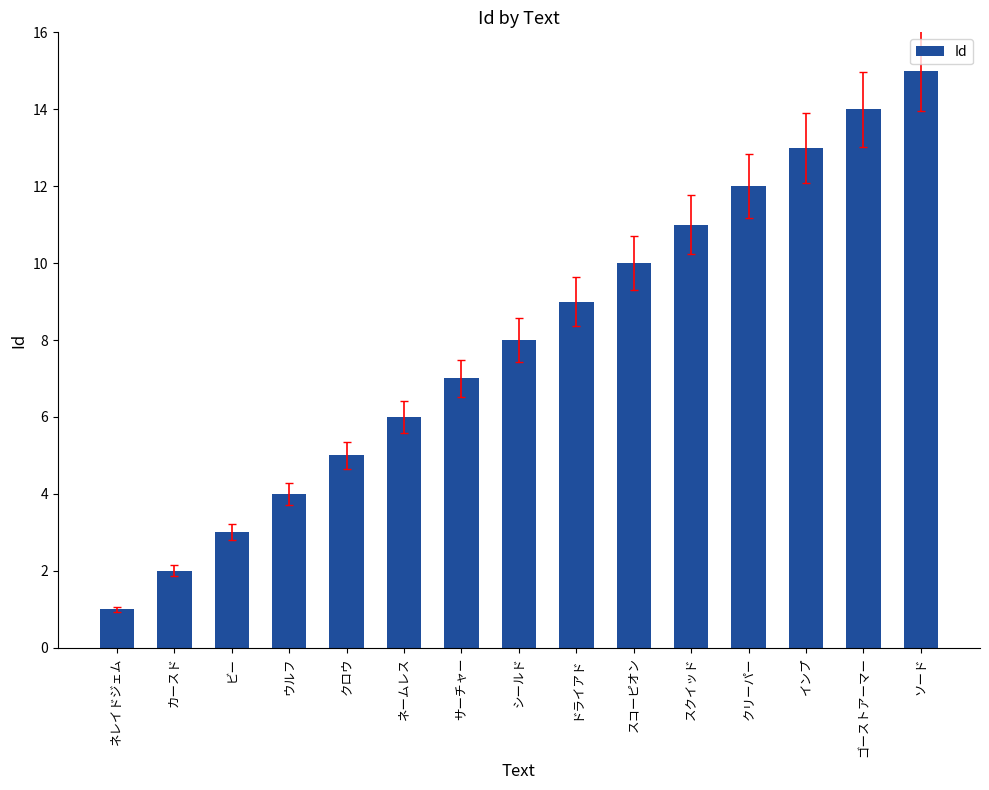

What is the maximum value shown in the chart?

15